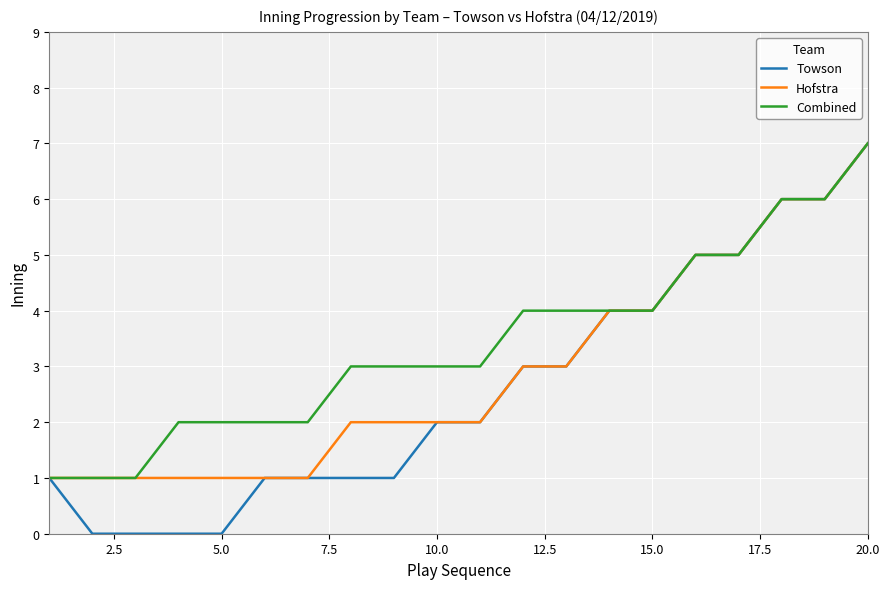

Which series has the largest total across all categories?

Combined